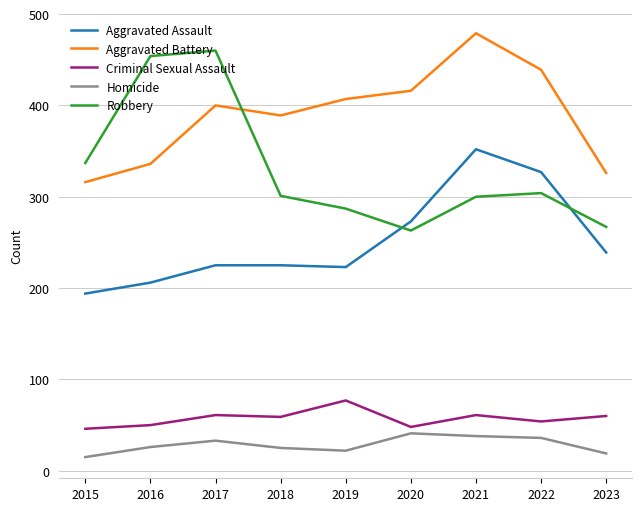

Is this an area chart (filled region under the line)?

No